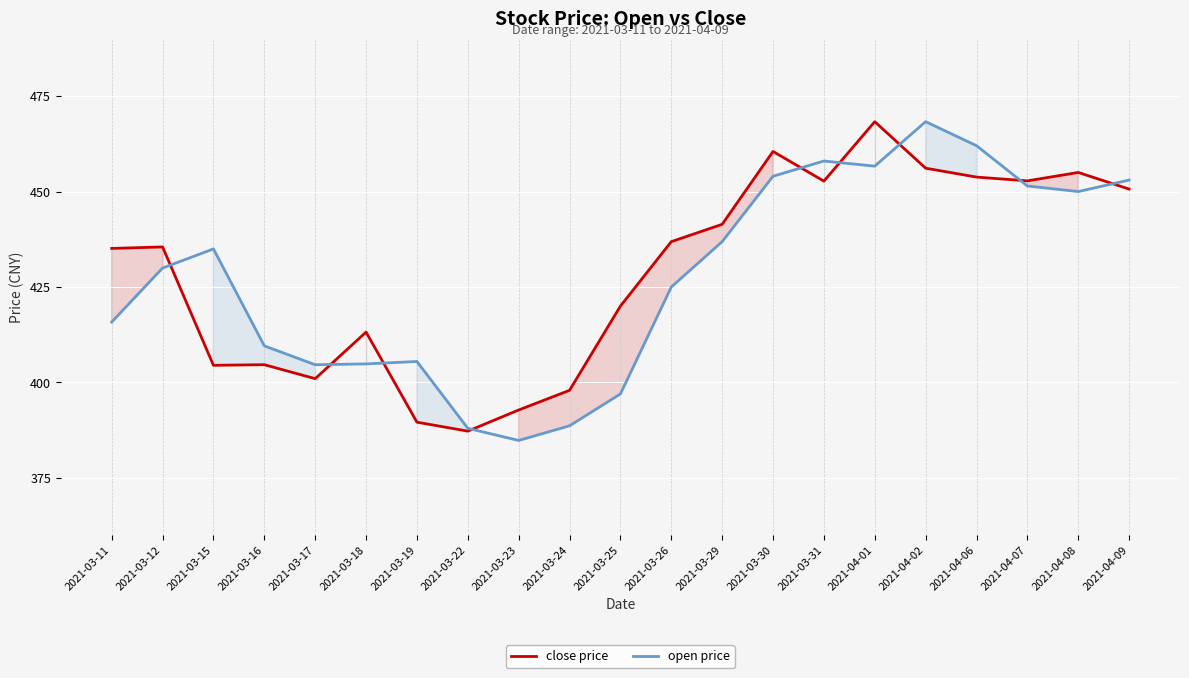

Rank the series by their average value, from lowest to highest.

open price, close price